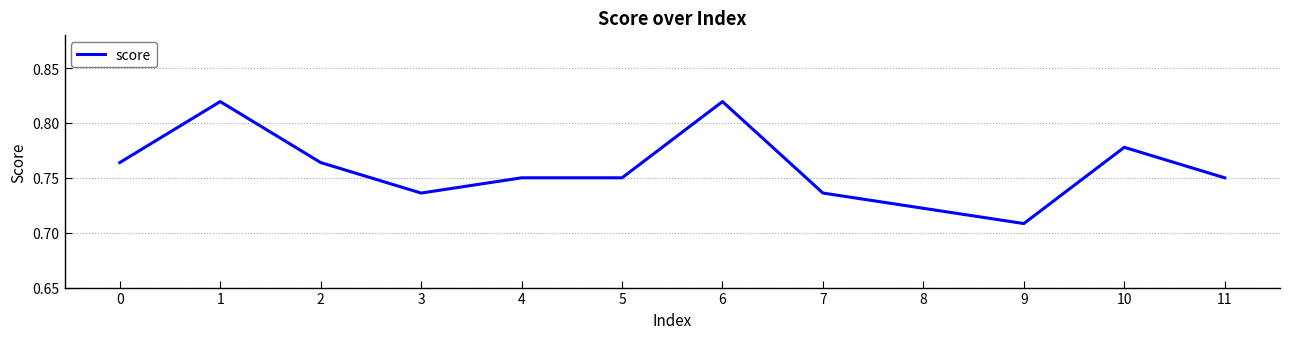

At which category does the chart reach its minimum across all series?

9